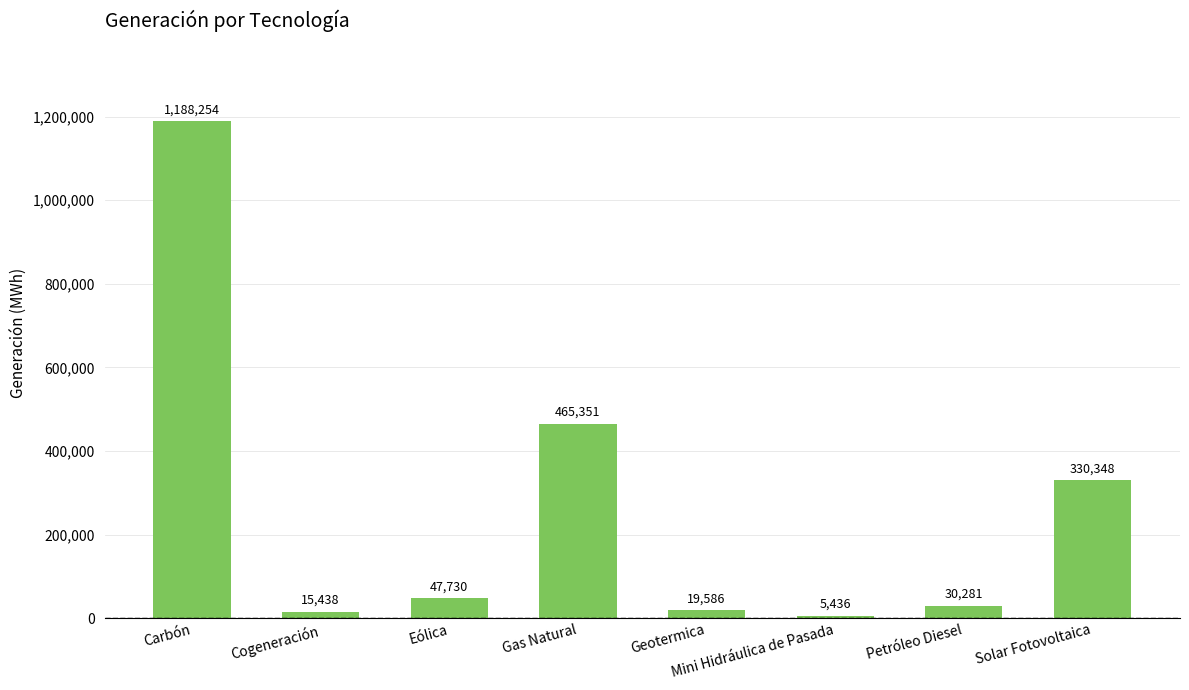

Count the number of data series in this chart.

1